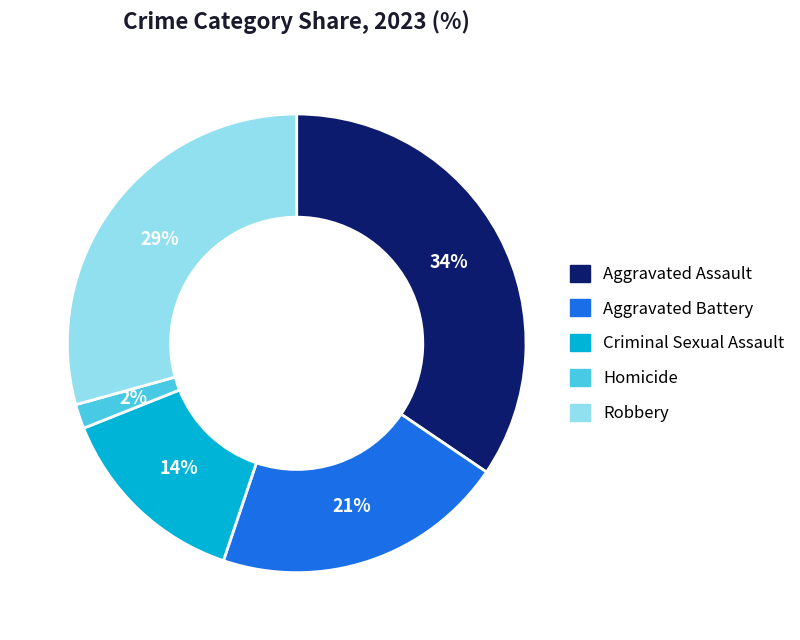

Is there a majority slice in this chart?

No